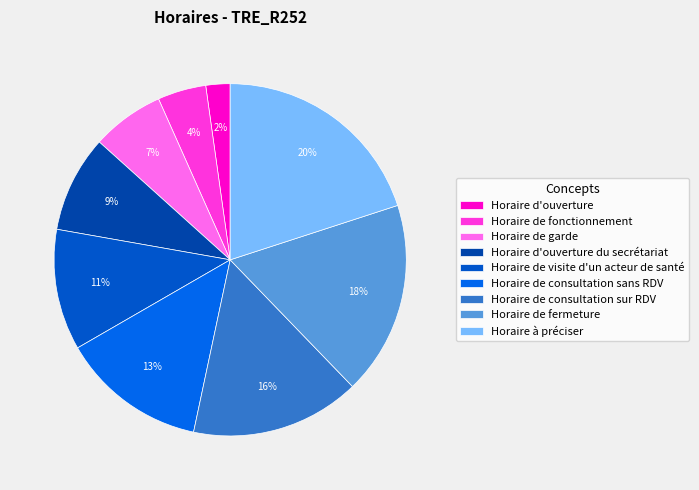

Count the number of slices in the pie.

9